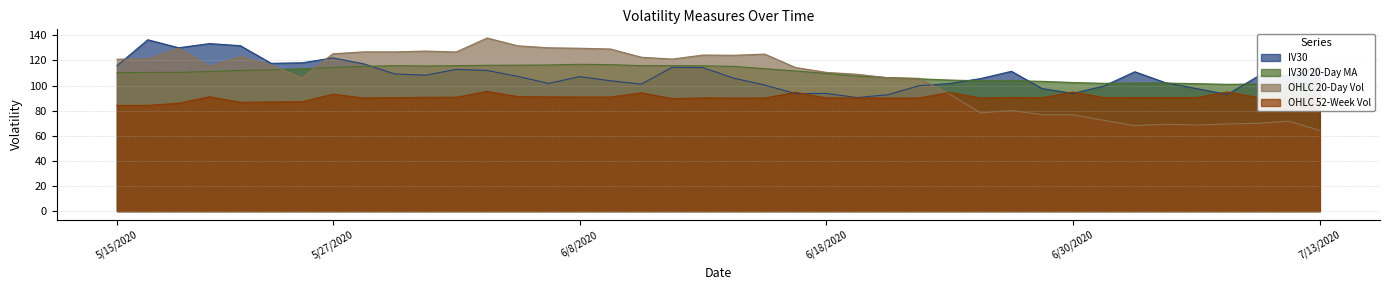

True or false: IV30 and OHLC 20-Day Vol cross at least once.

True